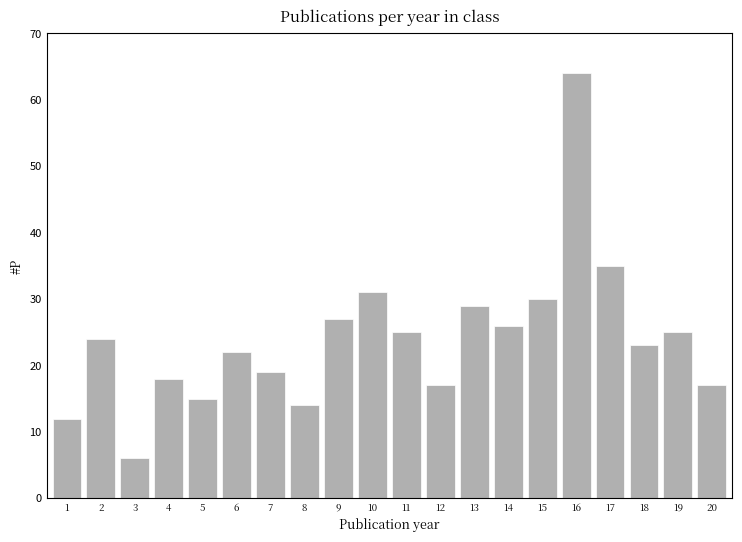

How many data points does each series have?

20